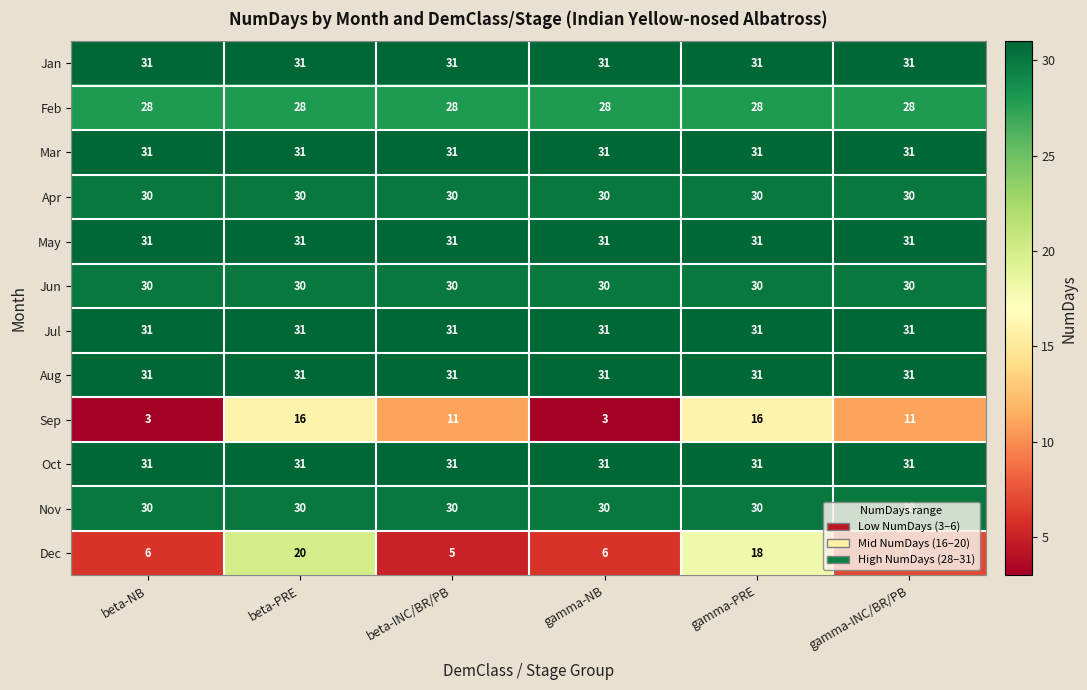

Which series has the widest spread of values?

Dec